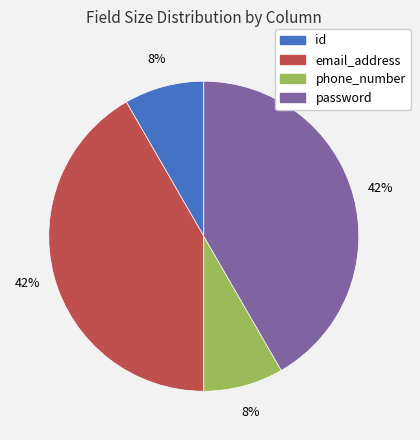

Count the number of slices in the pie.

4